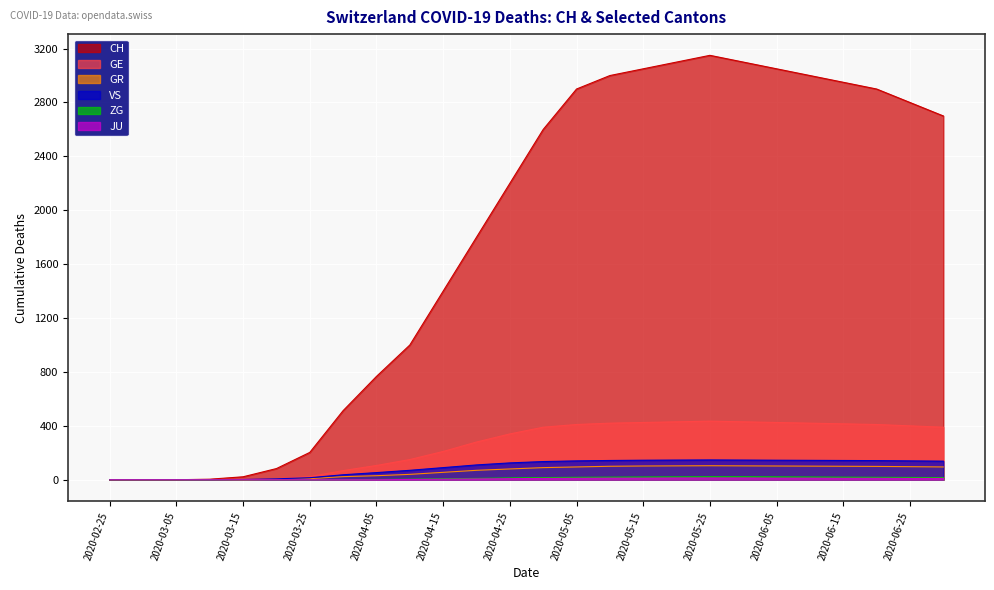

What is the label of the 12th point from the left?

2020-04-20